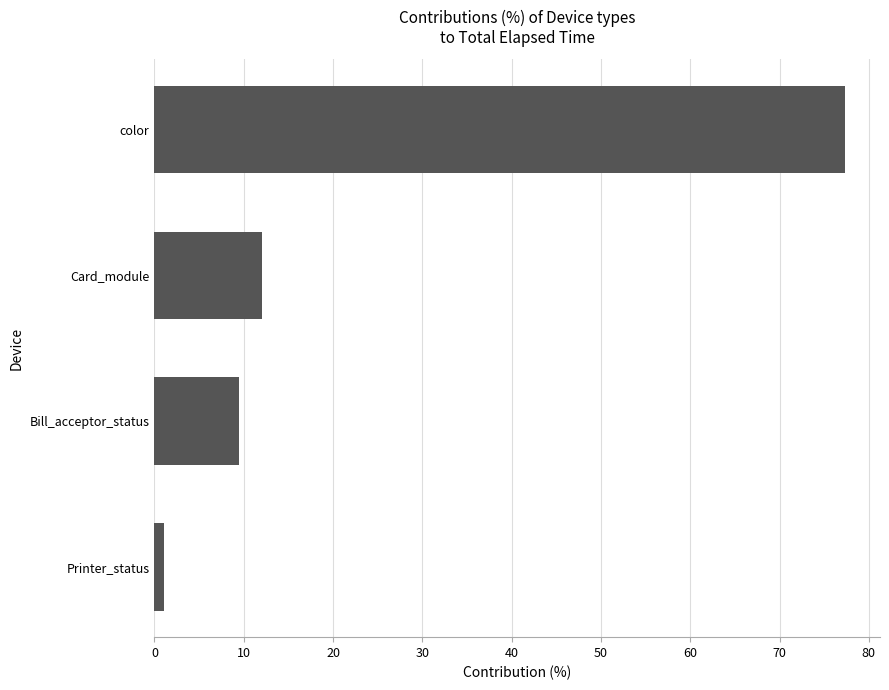

What is the ratio of the value at color to the value at Bill_acceptor_status?

8.2